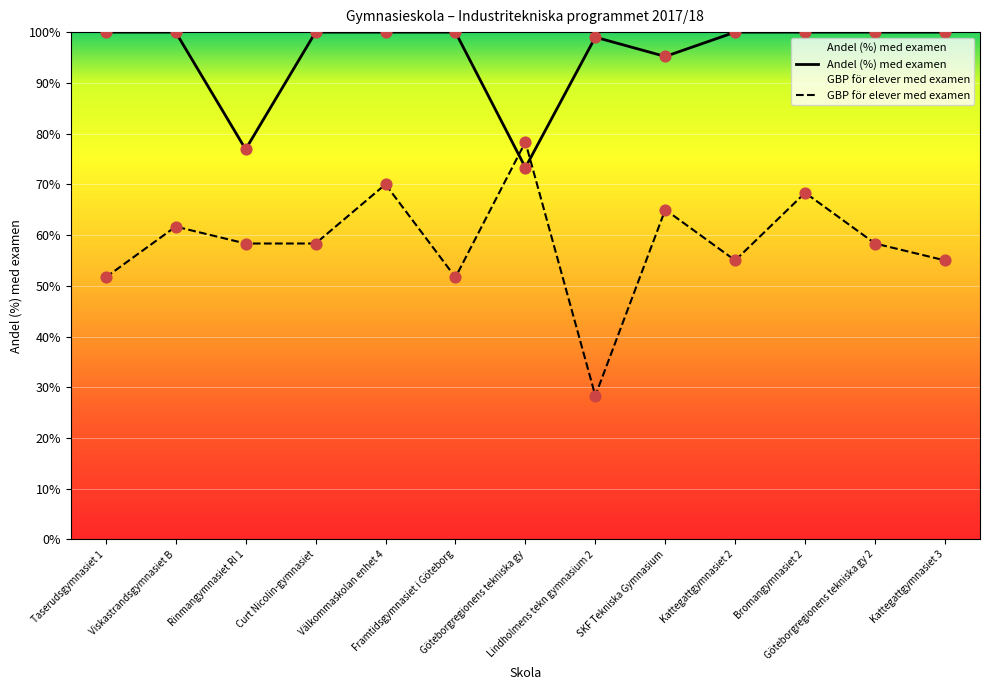

Which series has the largest Y range (max minus min)?

GBP för elever med examen